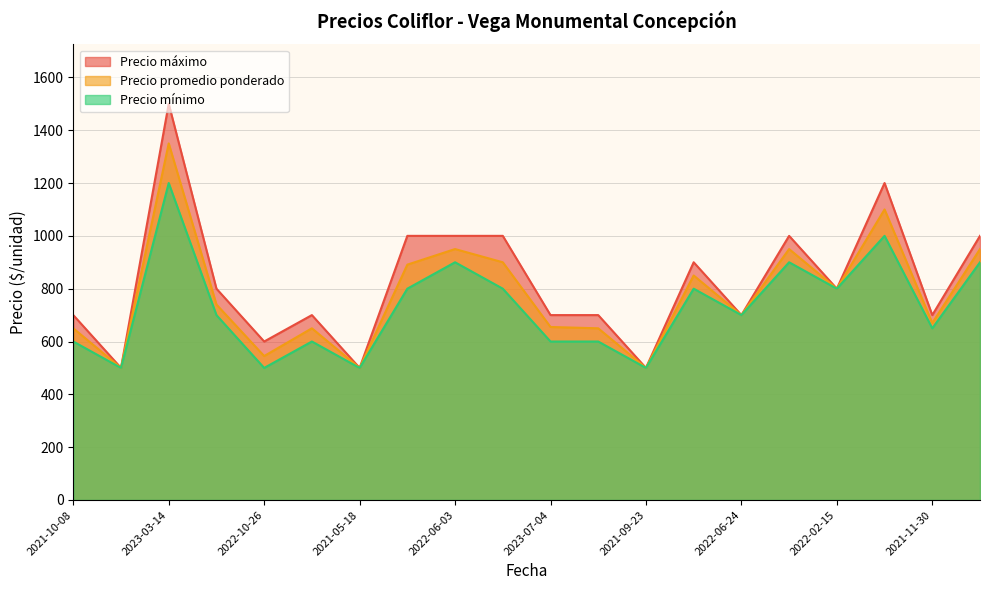

What is the difference between the maximum and minimum values in the Precio máximo series?

1000